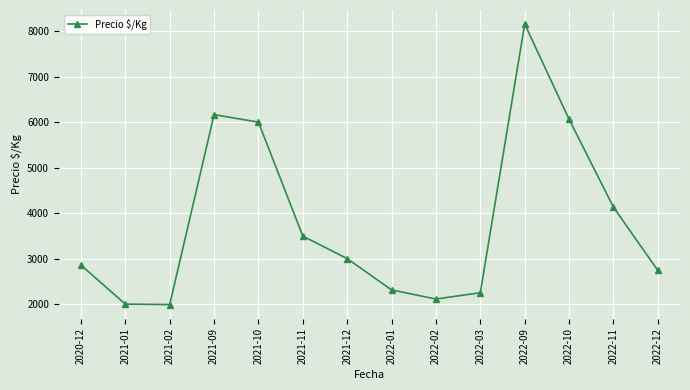

How many points are lower than both their immediate neighbors (excluding endpoints)?

2